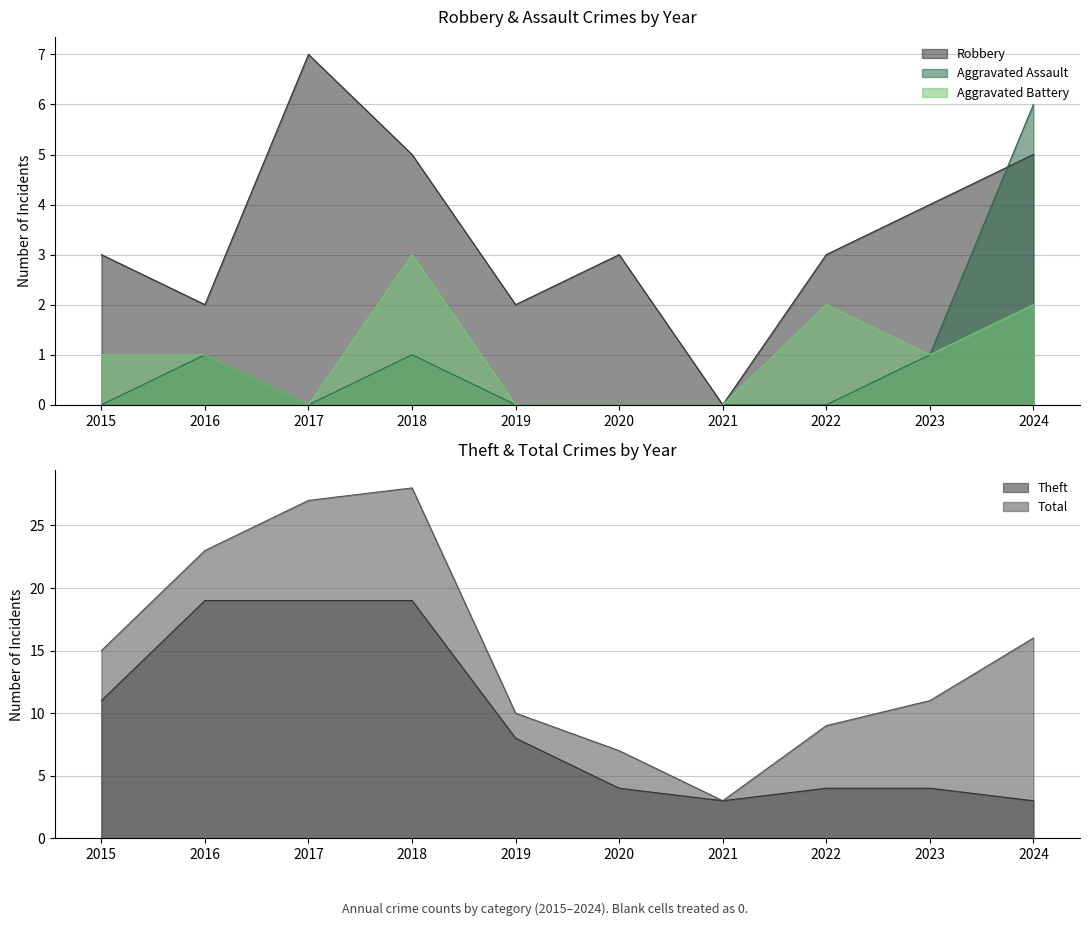

Reading left to right, what are all the values shown in this chart?

Robbery: 3	2	7	5	2	3	0	3	4	5
Theft: 11	19	19	19	8	4	3	4	4	3
Aggravated Assault: 0	1	0	1	0	0	0	0	1	6
Aggravated Battery: 1	1	0	3	0	0	0	2	1	2
Total: 15	23	27	28	10	7	3	9	11	16